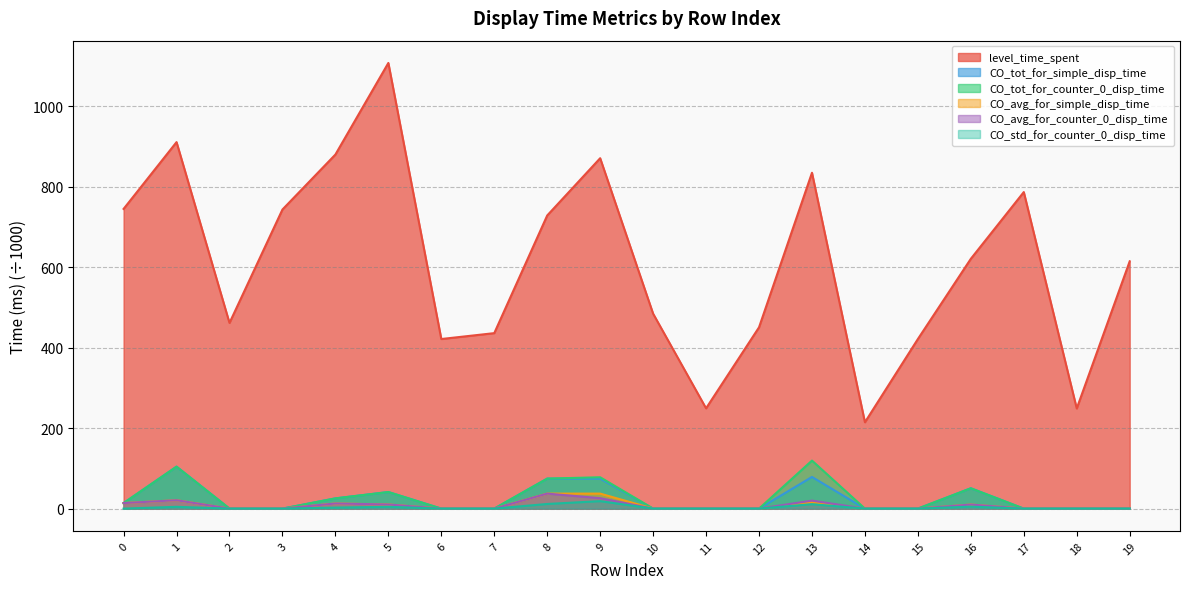

What is the value of the level_time_spent point at the 14th from the left?

834.6